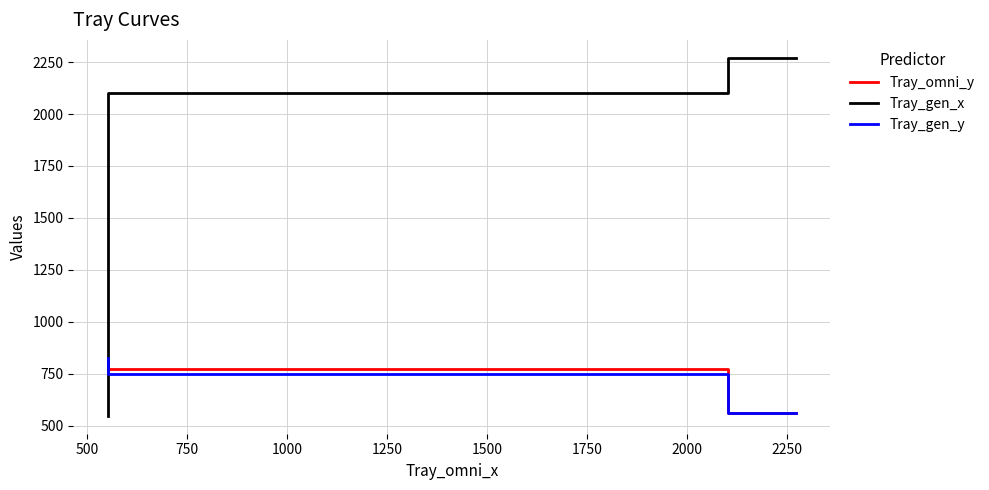

Which series has the widest spread of values?

Tray_gen_x